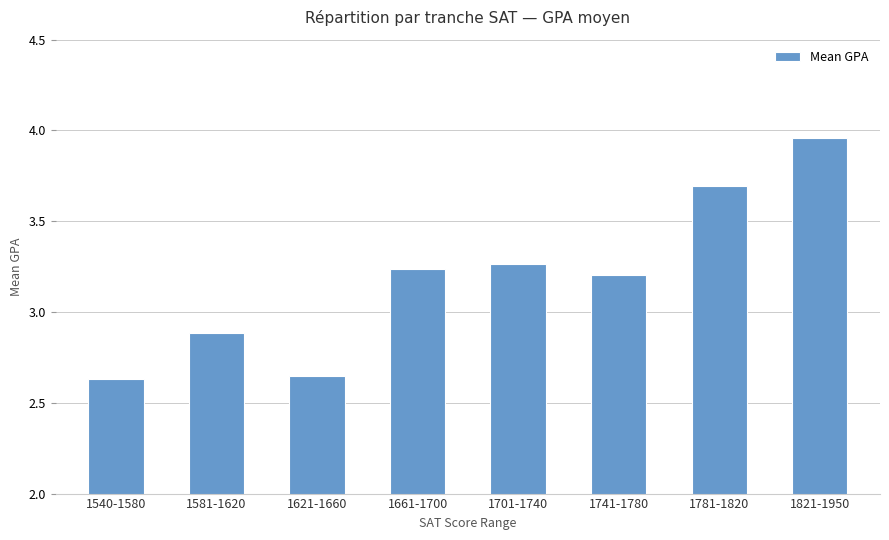

What position from the right is 1661-1700?

5